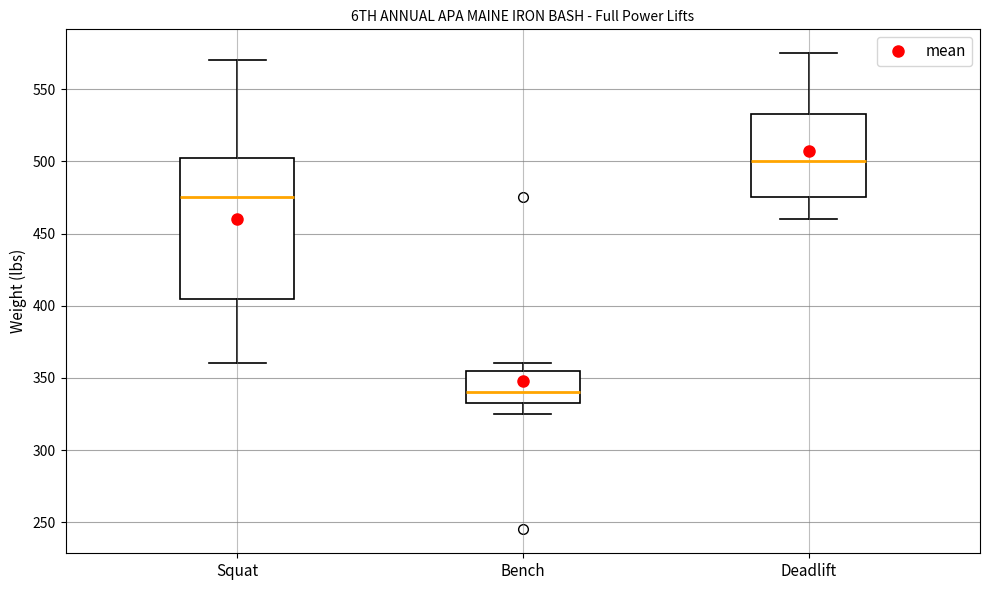

Reading left to right, read every box against the y-axis: the position of its median line, the range the box covers, and the ends of its whiskers. The values are not printed on the chart, so give them approximately, as read against the axis.

Squat: median 475, box 405 to 505, whiskers 360 to 570
Bench: median 340, box 335 to 355, whiskers 325 to 360
Deadlift: median 500, box 475 to 535, whiskers 460 to 575